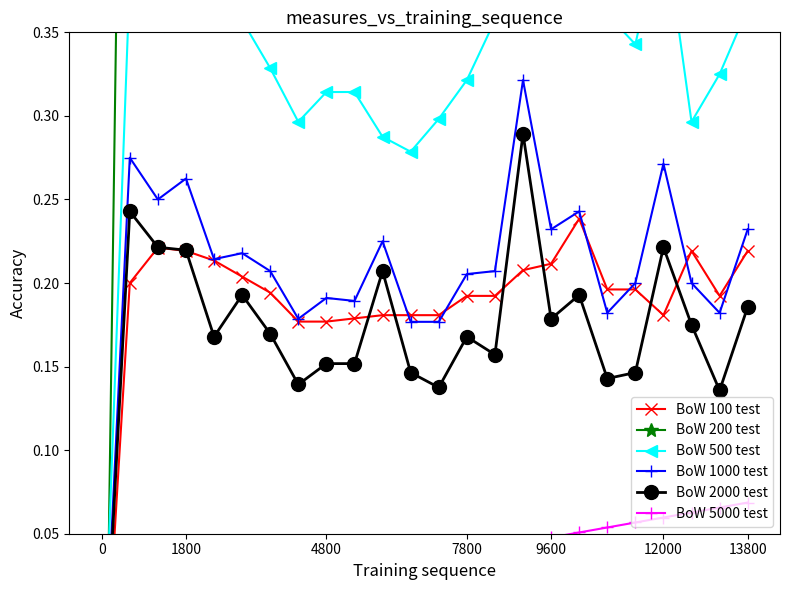

True or false: BoW 1000 test has a value of 0.2 at 9.

True